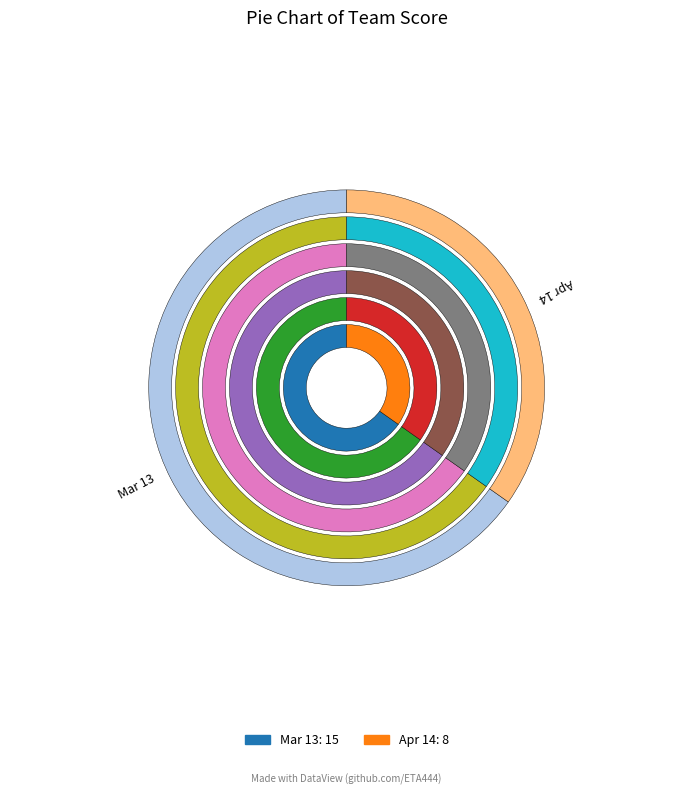

Count the number of slices in the pie.

2